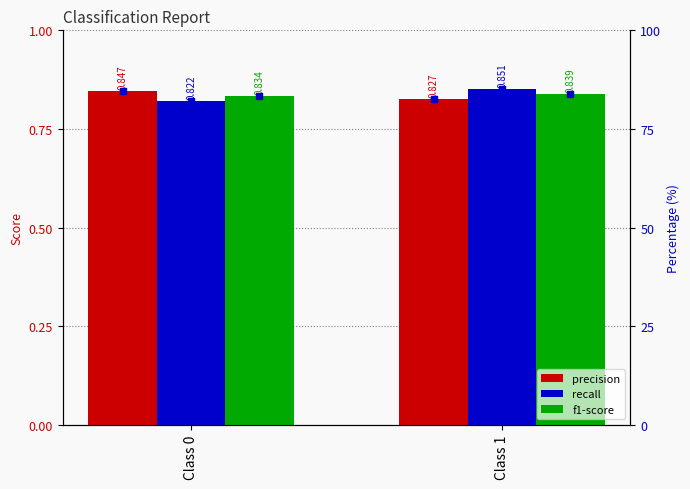

Which series contains the lowest Y value?

recall